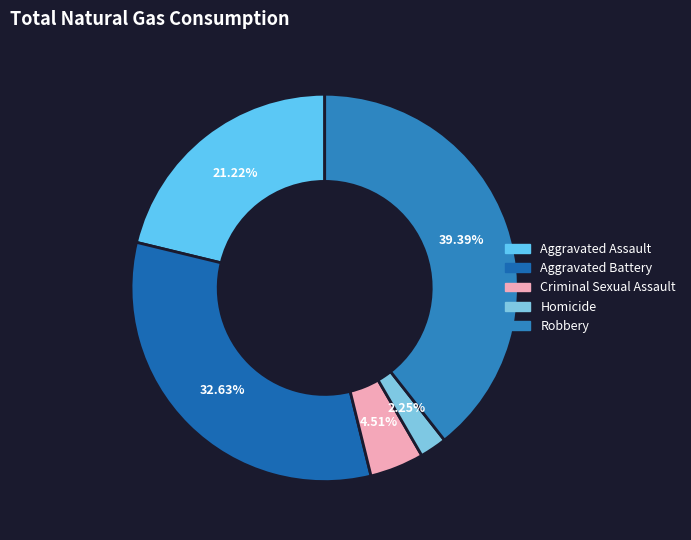

Is it true that Criminal Sexual Assault is 5% of the pie?

True